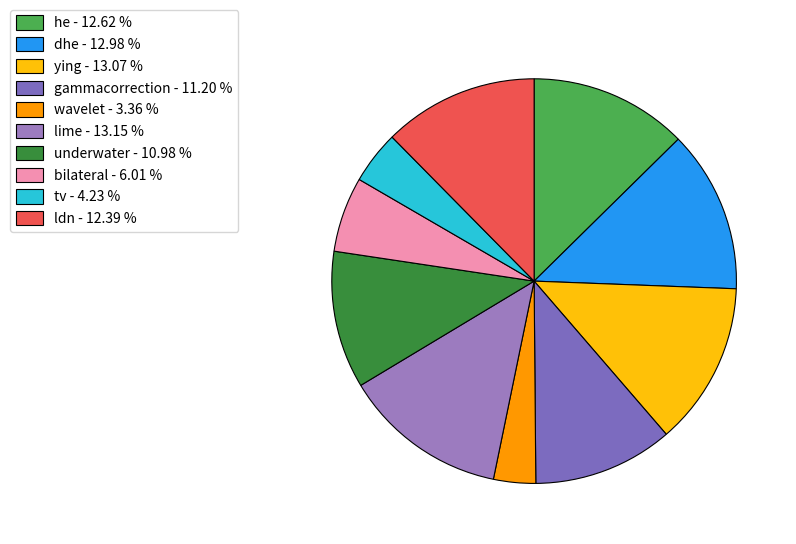

Rank the categories by value from lowest to highest.

wavelet, tv, bilateral, underwater, gammacorrection, ldn, he, dhe, ying, lime